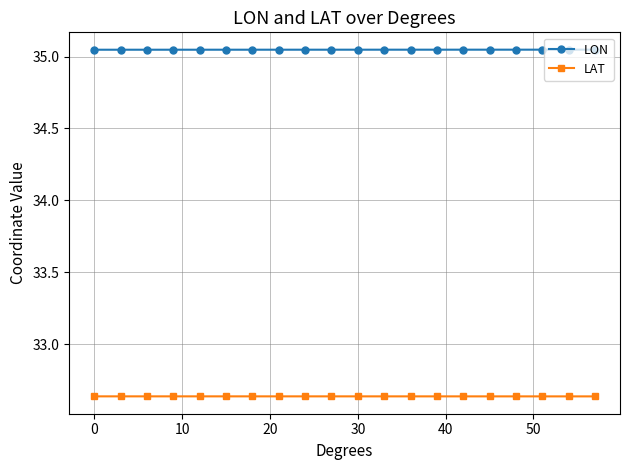

Count the LAT values in the range 32 to 33.

20